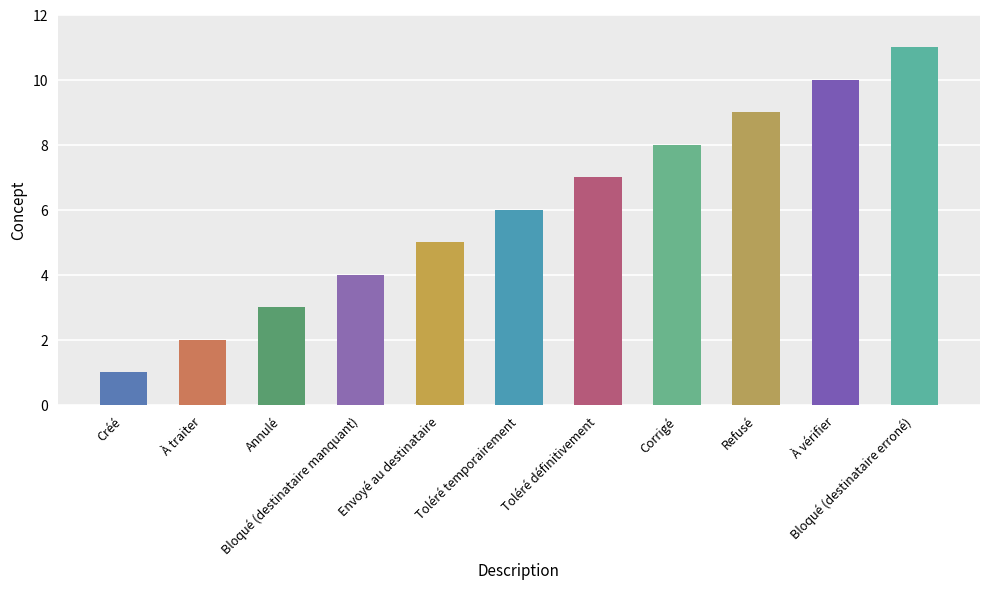

What is the ratio of the value at À vérifier to the value at Bloqué (destinataire manquant)?

2.5